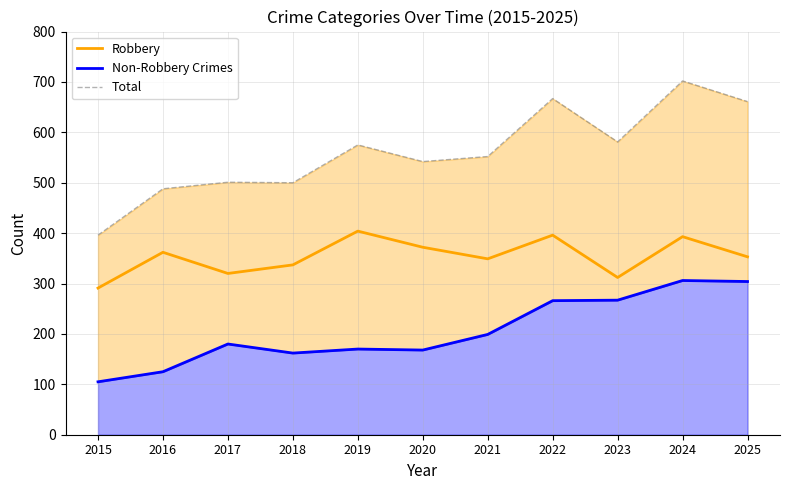

At which label does Non-Robbery Crimes first exceed 180?

2021